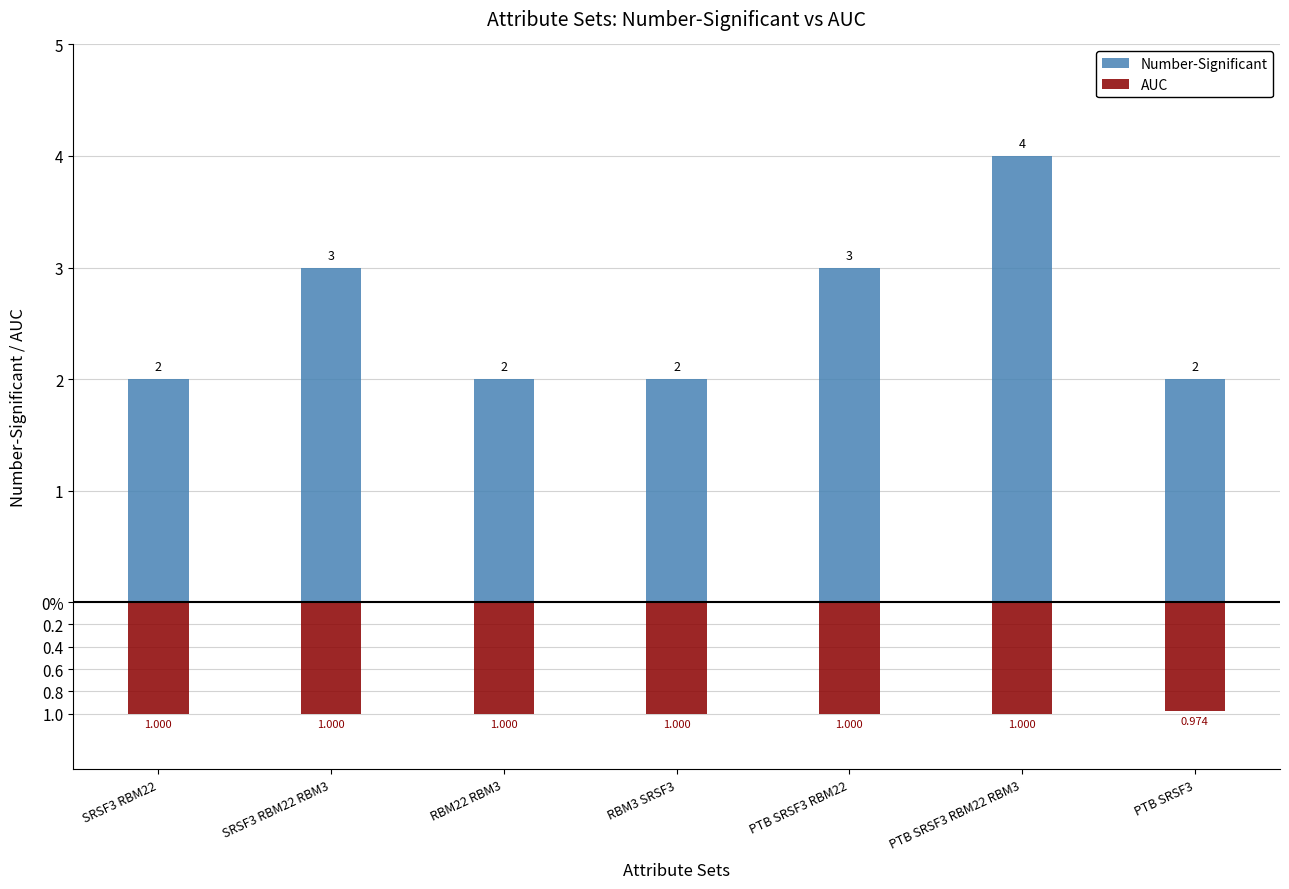

What is the difference between the highest and lowest values at PTB SRSF3 RBM22 RBM3?

5.0